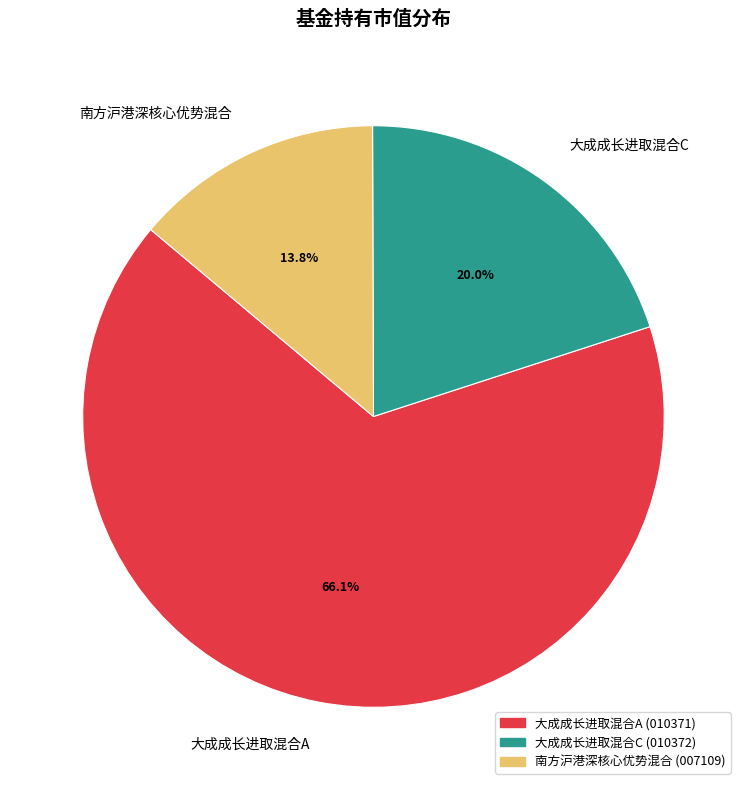

To the nearest percent, what percentage of the pie is 南方沪港深核心优势混合?

14%